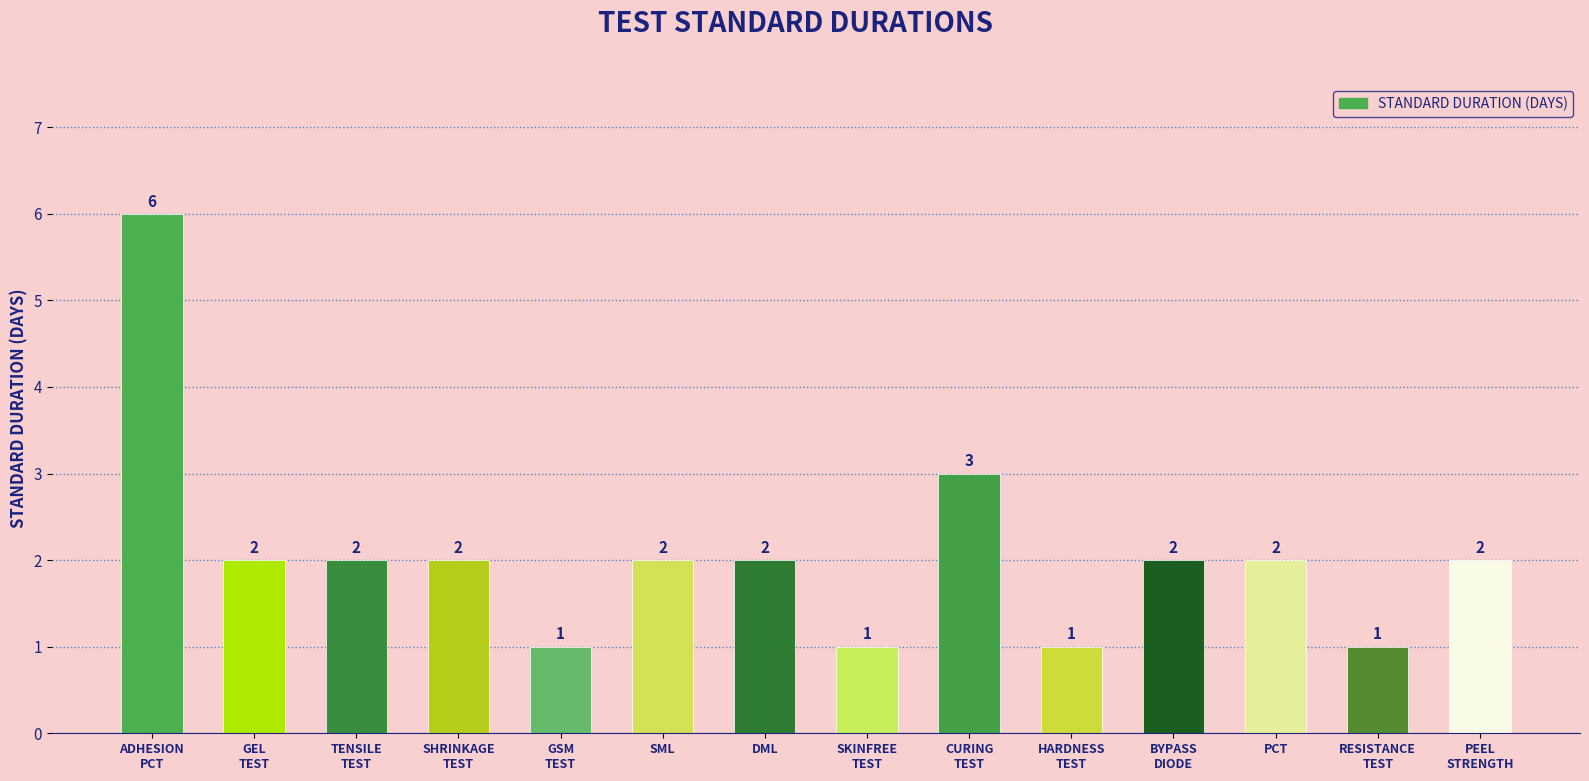

Approximately how many times larger is the value at SML compared to PCT?

1.0